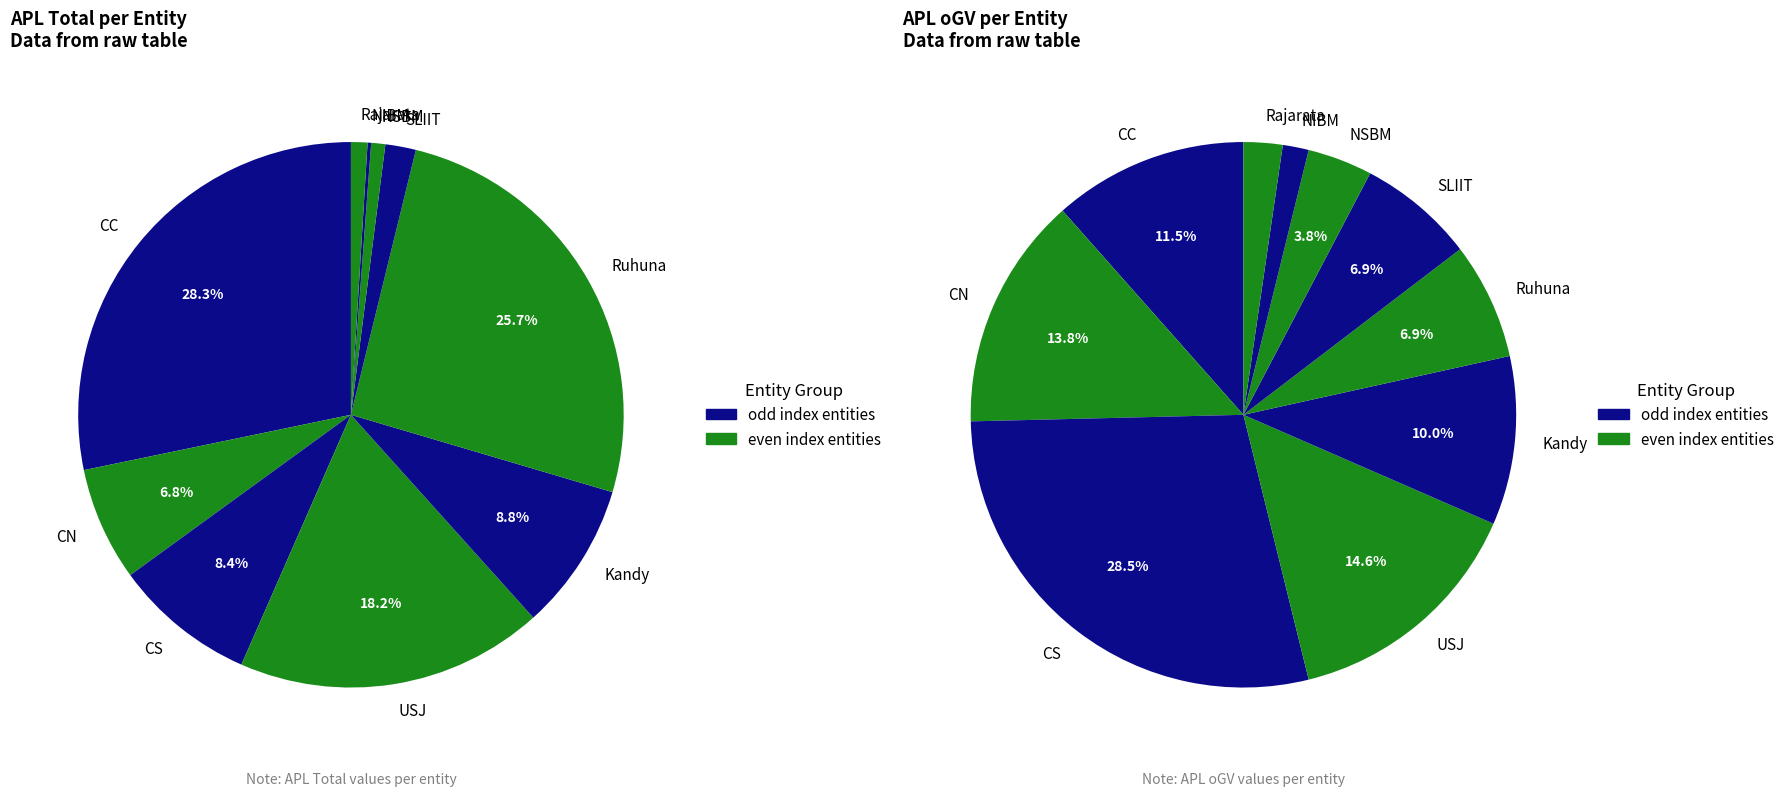

How many segments does this pie chart have?

10